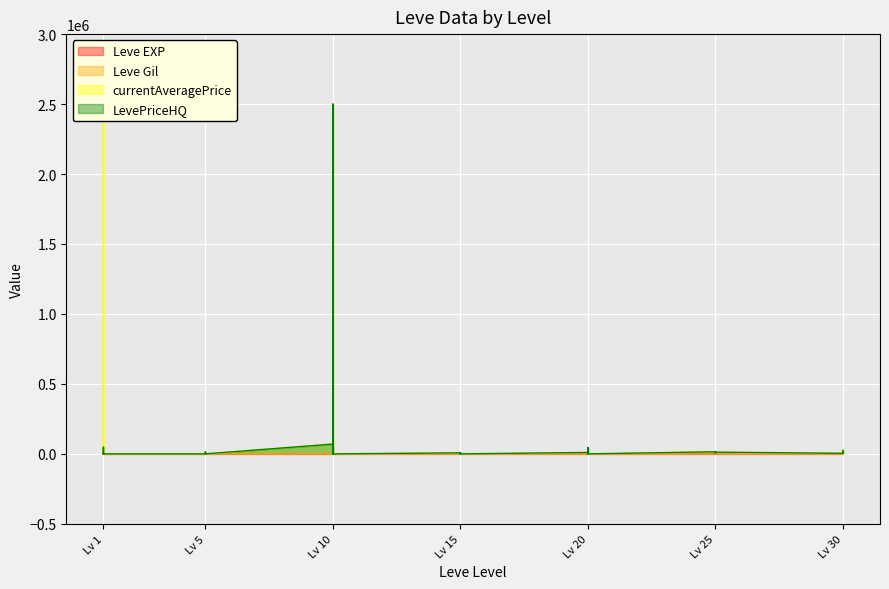

Which series ends up on top after the final intersection of Leve Gil and Leve EXP?

Leve Gil